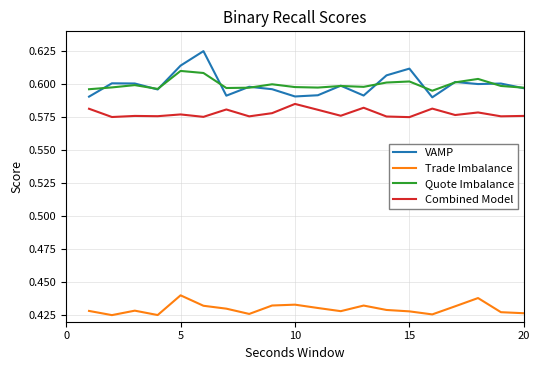

In Trade Imbalance, how many points are lower than both neighbors (excluding endpoints)?

5